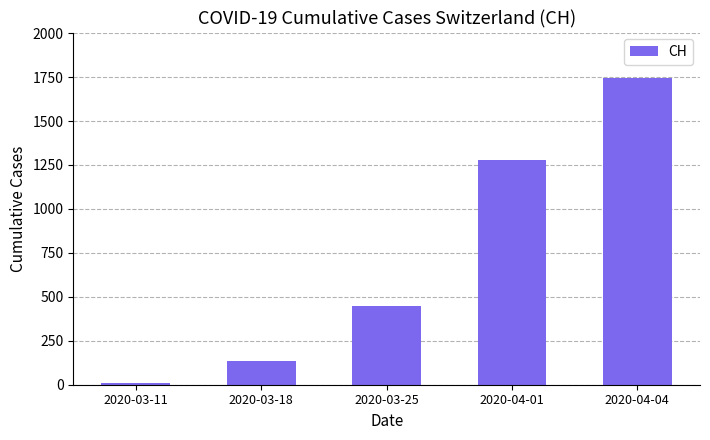

Reading left to right, transcribe all the data shown in this chart.

11	134	449	1279	1742